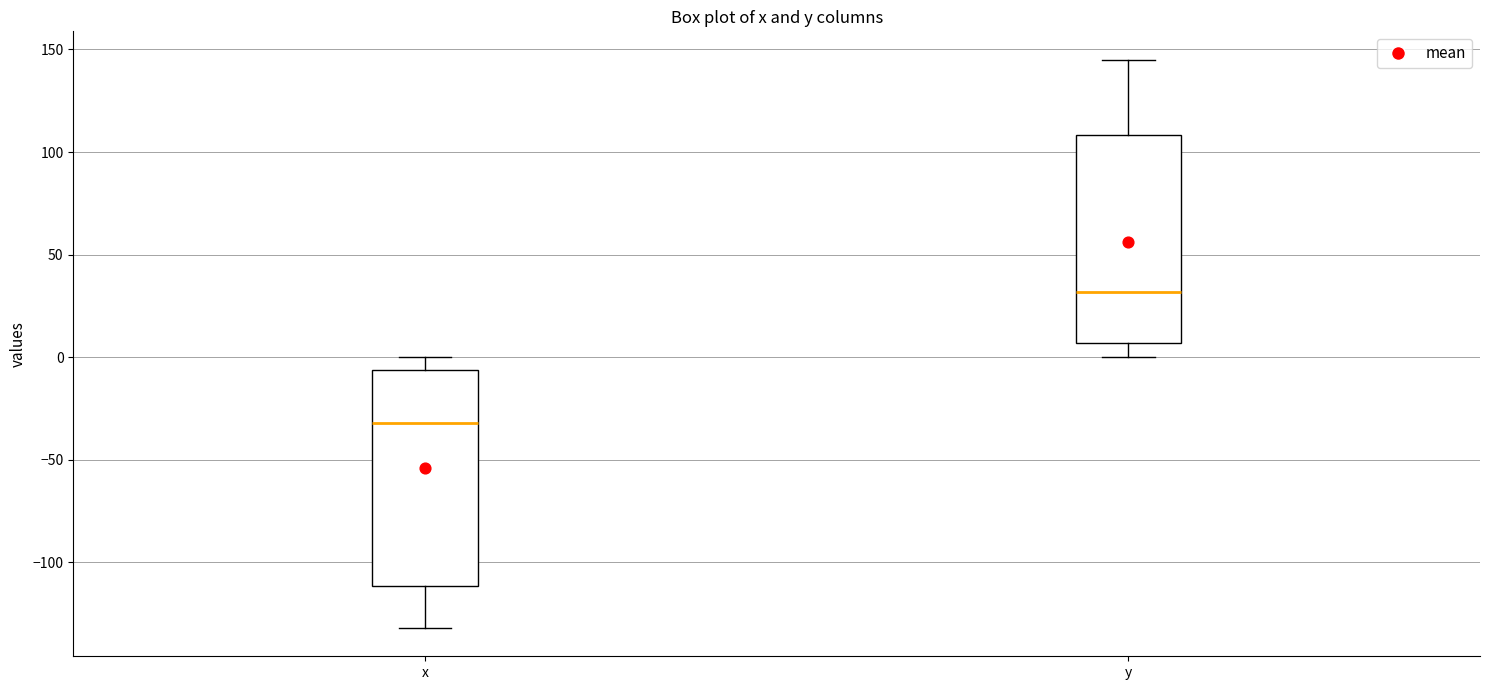

Which box has the highest median line?

y